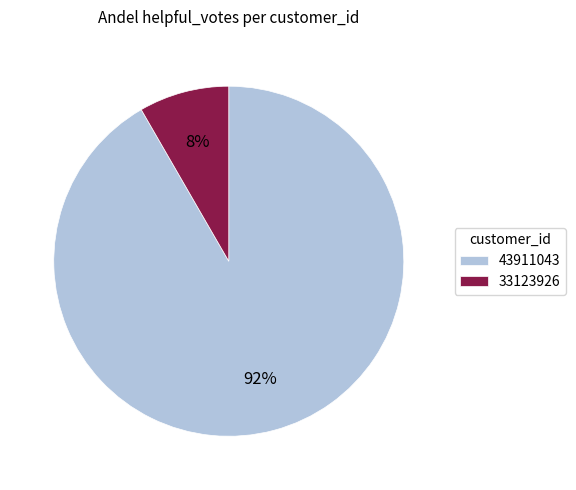

How many slices are in this pie chart?

2